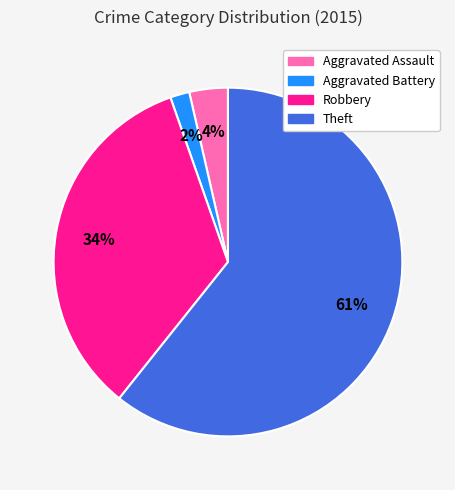

Between Aggravated Battery and Robbery, which is larger?

Robbery